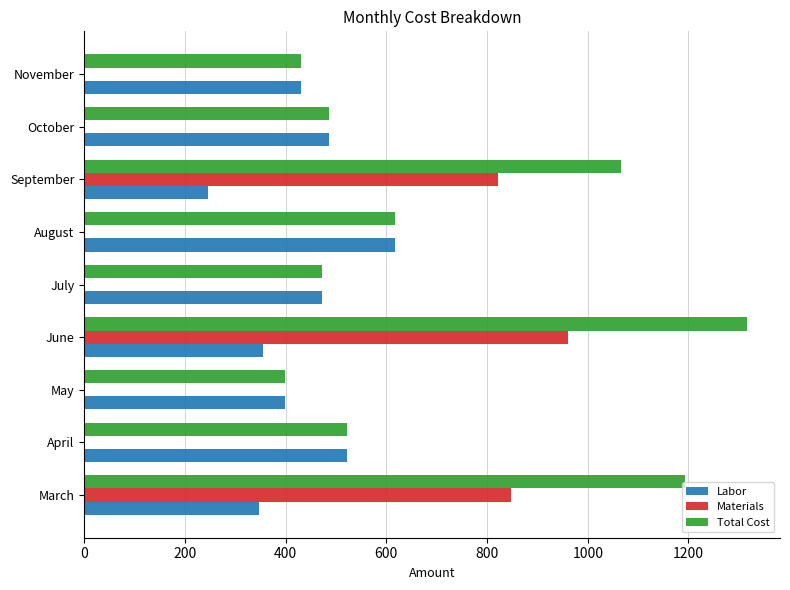

Which series has the widest spread of values?

Materials